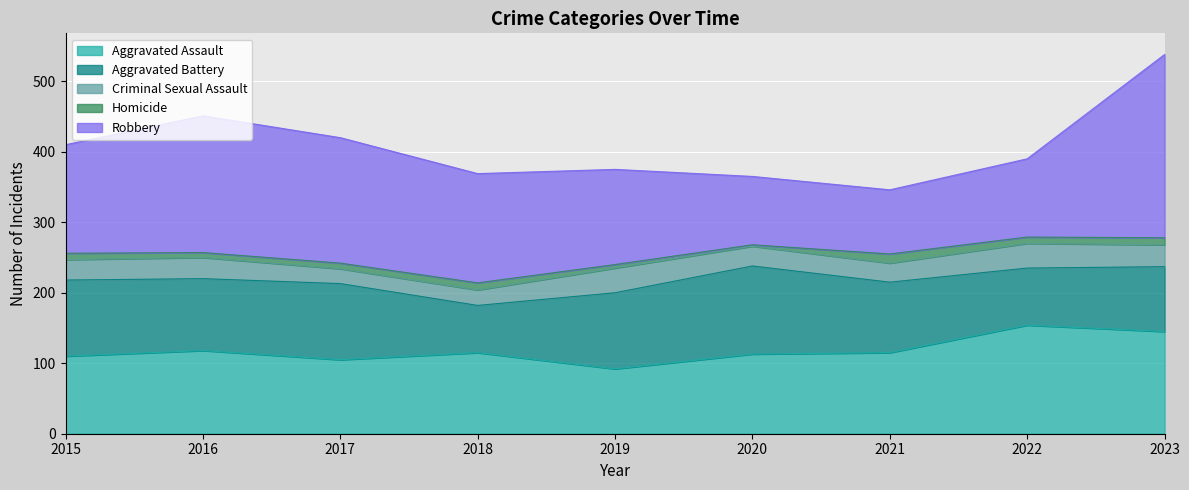

Which series has the largest total across all categories?

Robbery